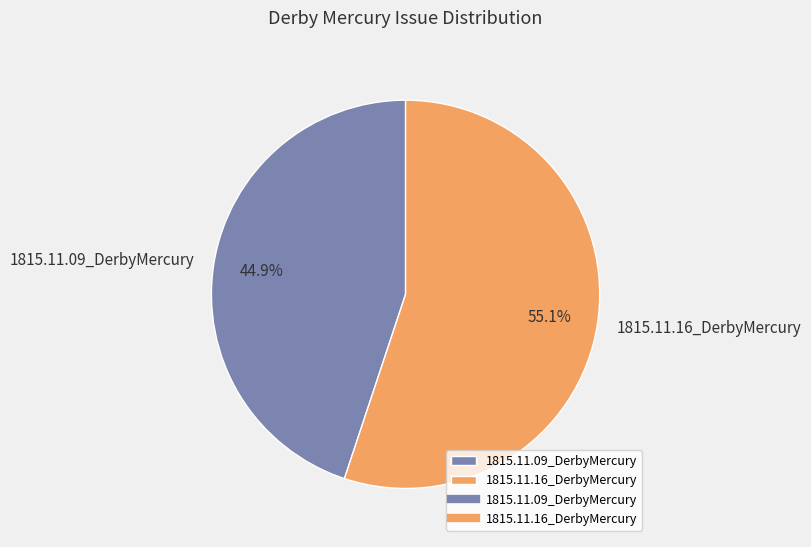

How much of the chart is everything except 1815.11.09_DerbyMercury?

55.1%